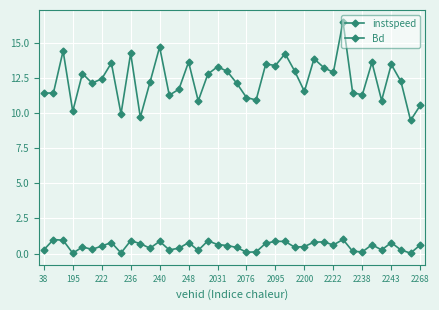

True or false: instspeed and Bd intersect in this chart.

False